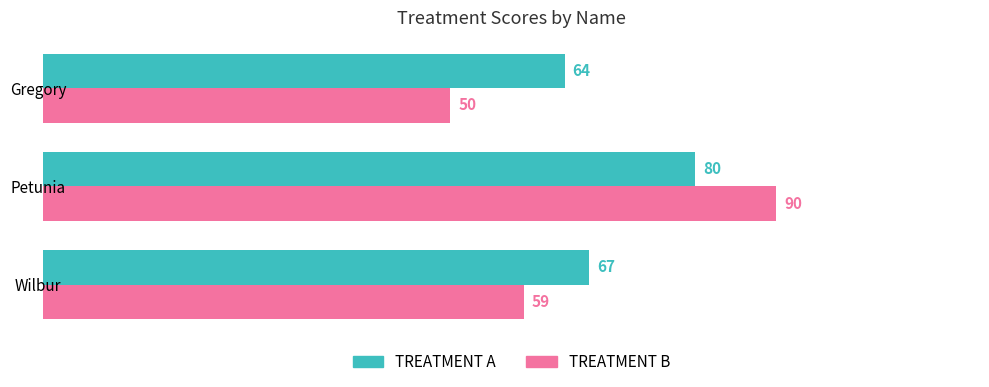

What is the difference between the maximum and minimum values in the TREATMENT A series?

16